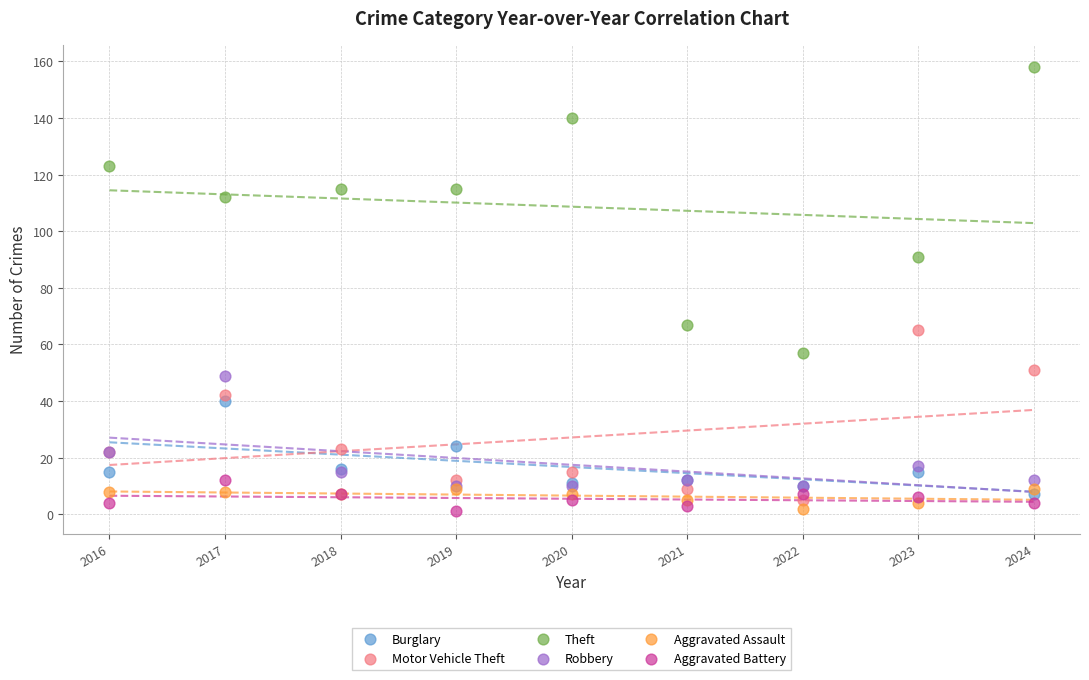

What are all the series names shown in the legend?

Burglary, Motor Vehicle Theft, Theft, Robbery, Aggravated Assault, Aggravated Battery